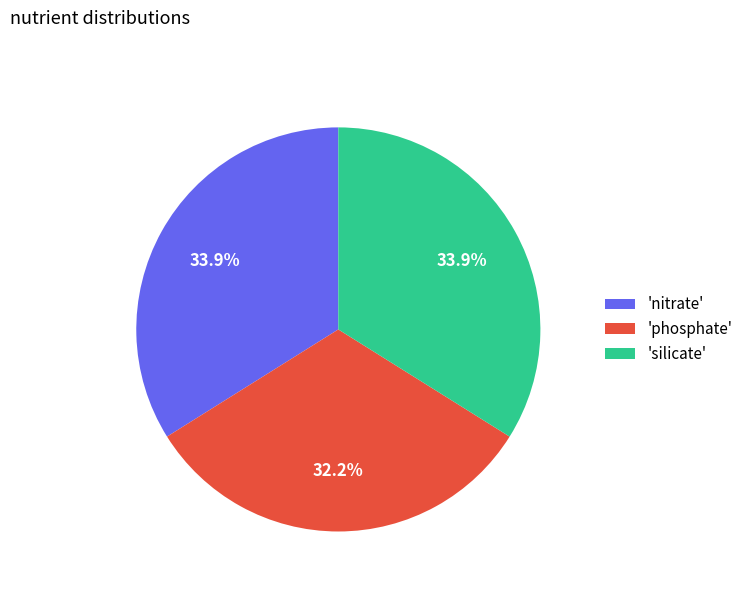

Does any single category account for the majority?

No